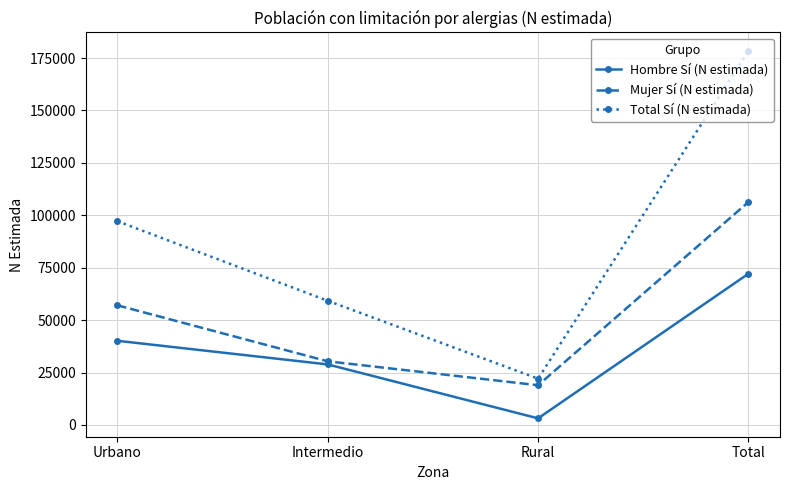

Rank the series at Urbano from highest to lowest value.

Total Sí (N estimada), Mujer Sí (N estimada), Hombre Sí (N estimada)